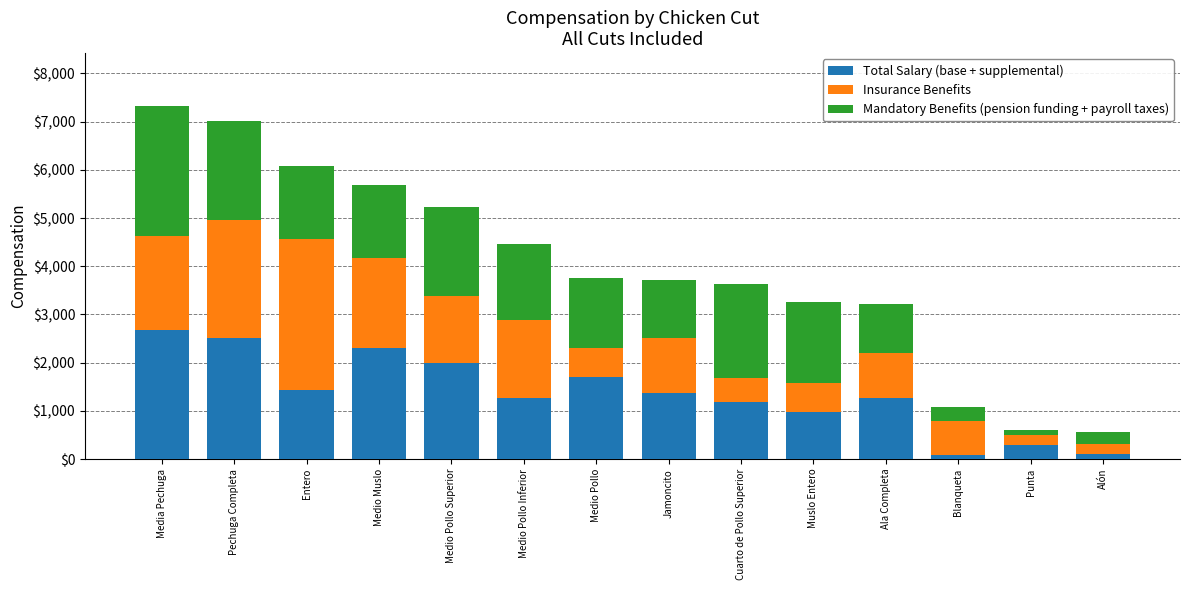

The Total Salary (base + supplemental) series shows 1272.6 at Medio Pollo Inferior. True or false?

True